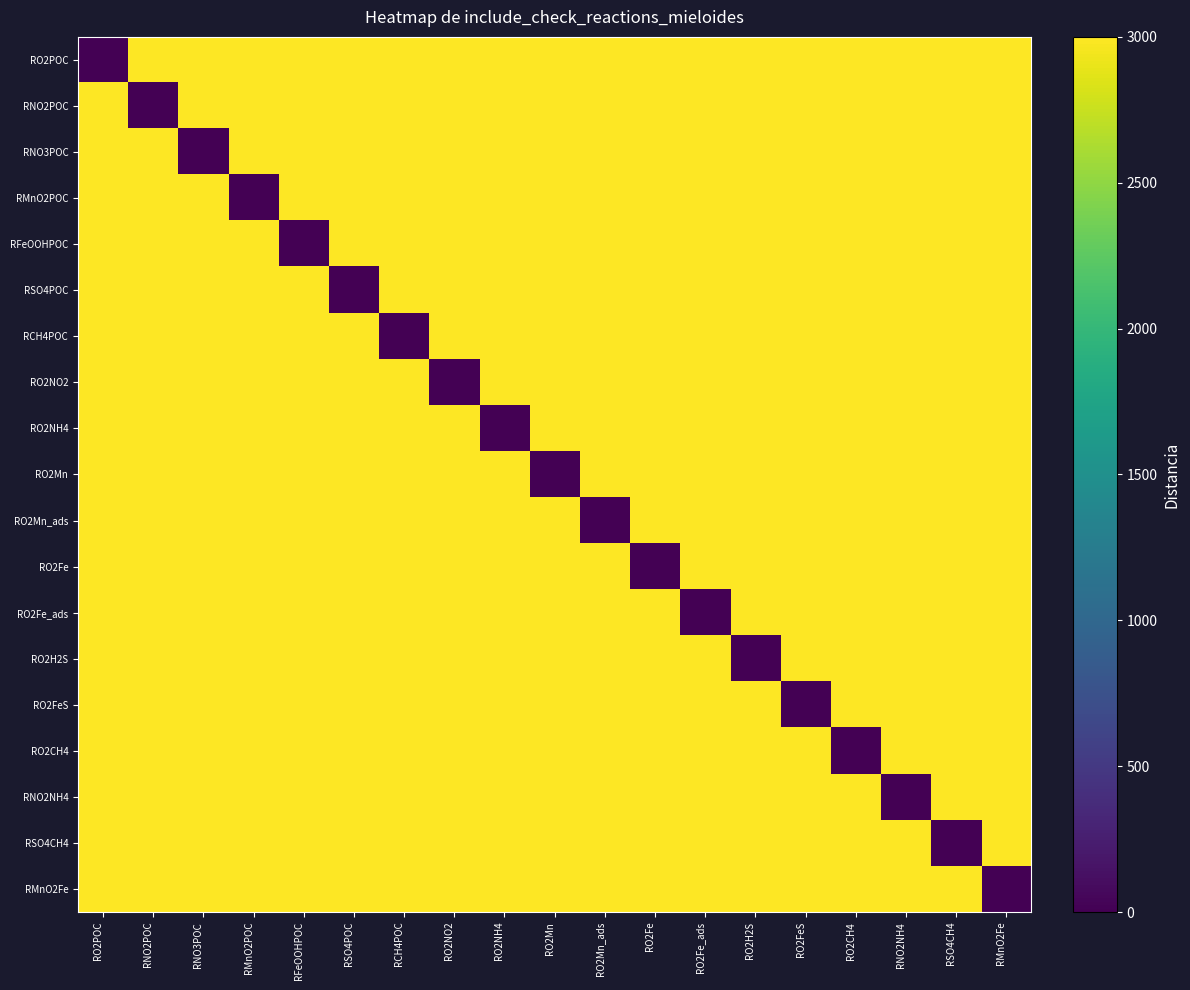

Between RNO3POC and RO2POC, which is larger?

RNO3POC